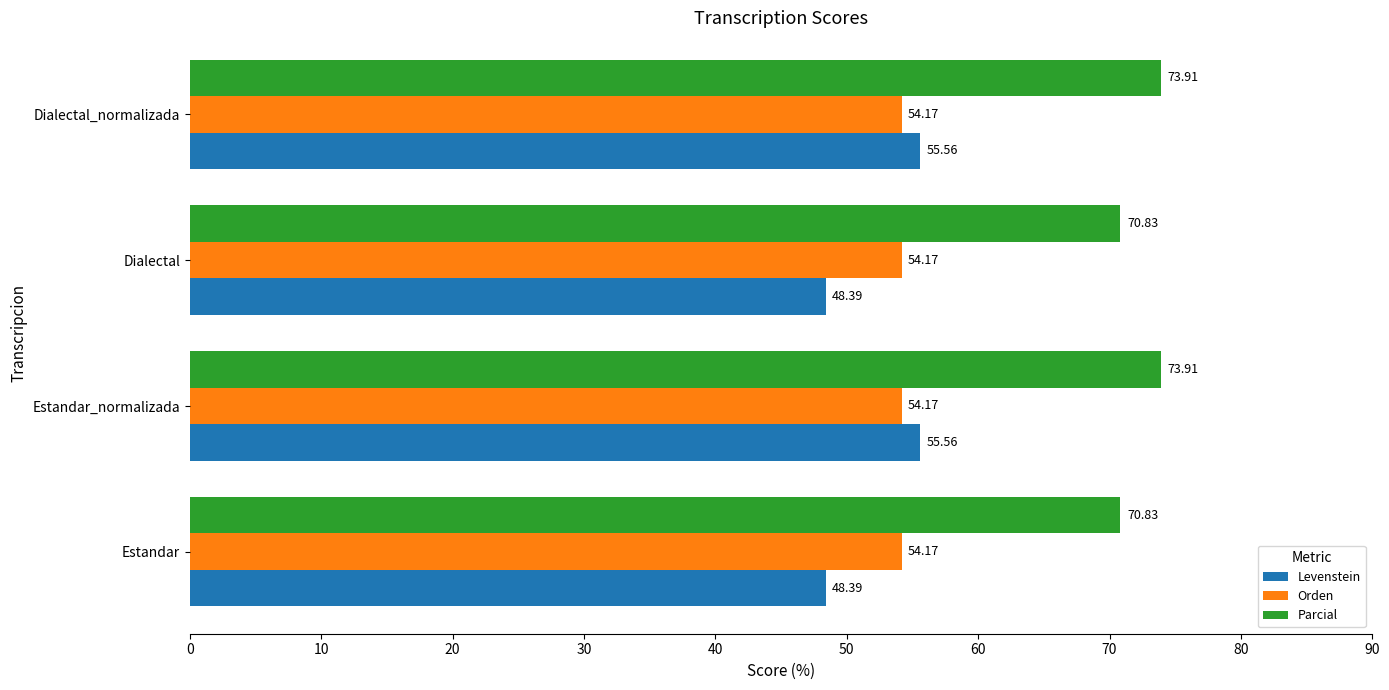

What is the difference between the maximum and minimum values in the Levenstein series?

7.2